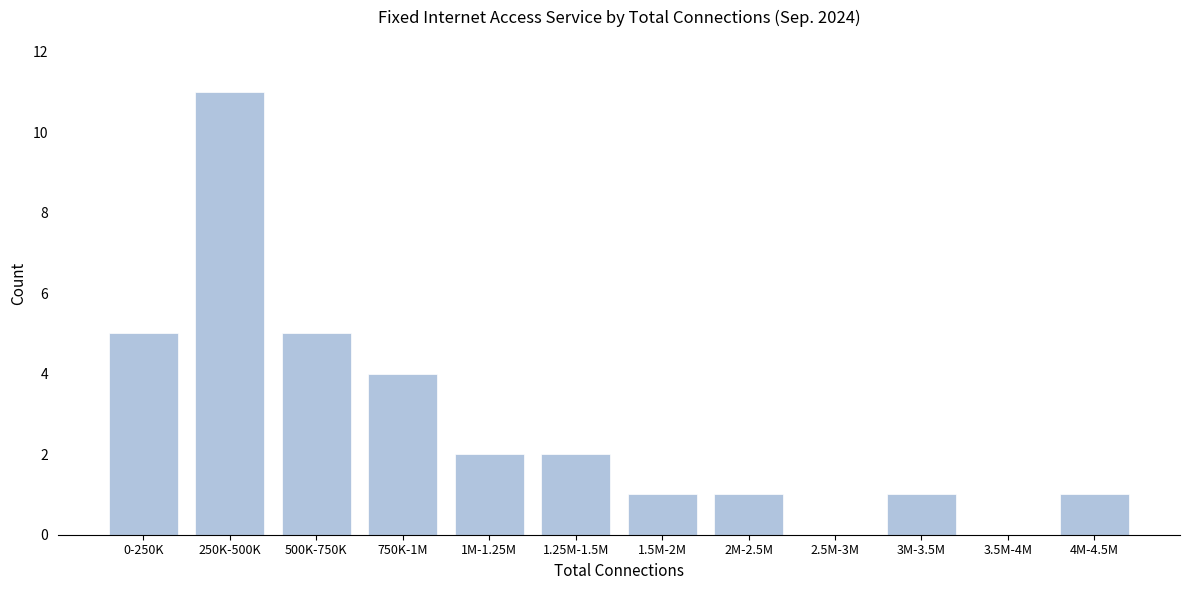

Reading left to right, what are all the values shown in this chart?

0-250K=5	250K-500K=11	500K-750K=5	750K-1M=4	1M-1.25M=2	1.25M-1.5M=2	1.5M-2M=1	2M-2.5M=1	2.5M-3M=0	3M-3.5M=1	3.5M-4M=0	4M-4.5M=1